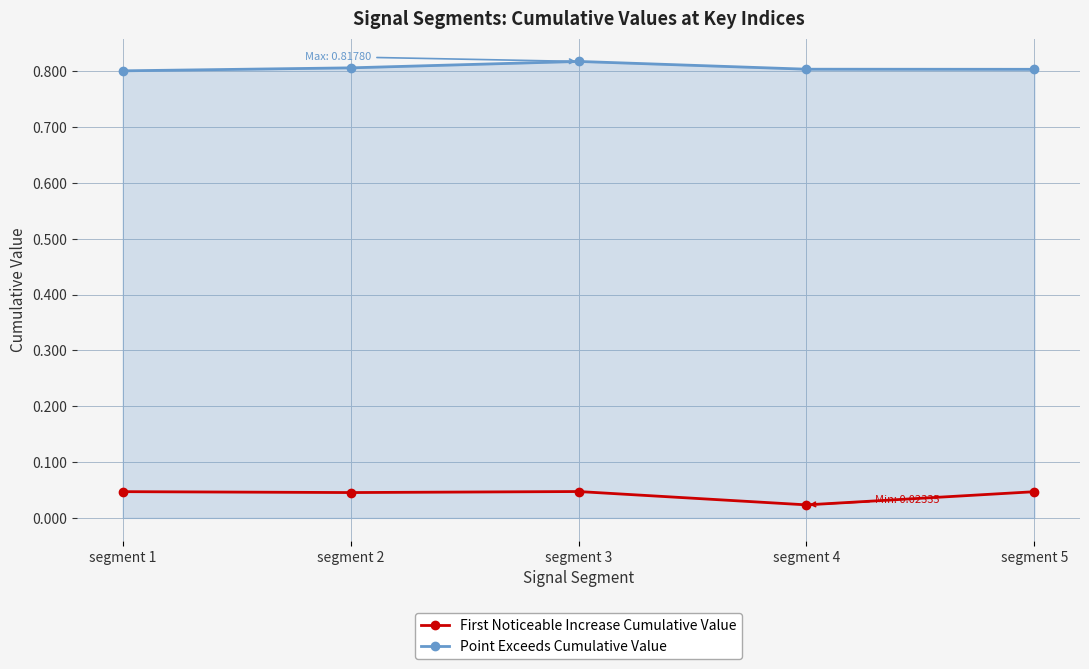

Is the value of Point Exceeds Cumulative Value at segment 2 greater than the value of First Noticeable Increase Cumulative Value at segment 1?

Yes